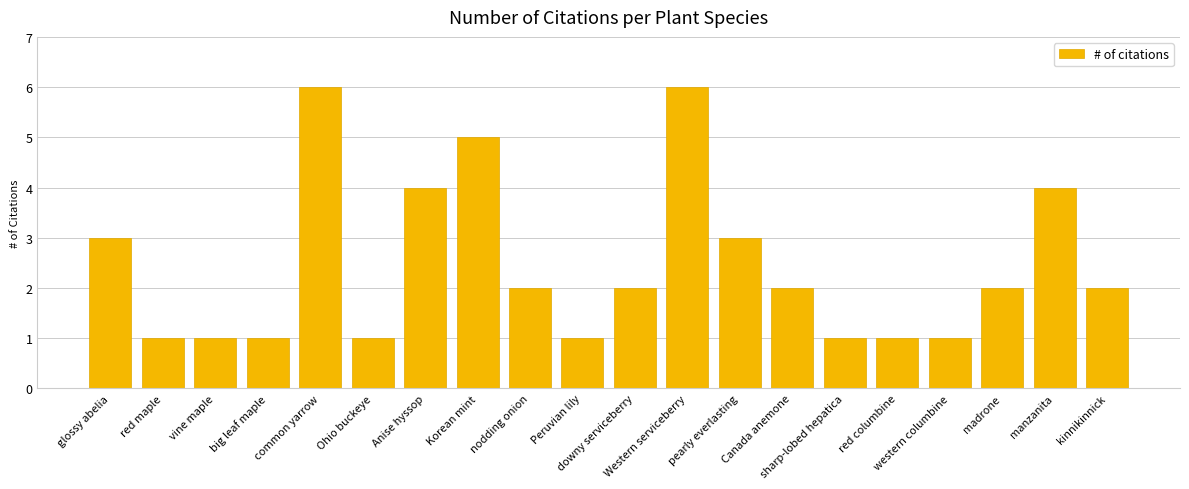

What is the label of the 4th bar from the right?

western columbine